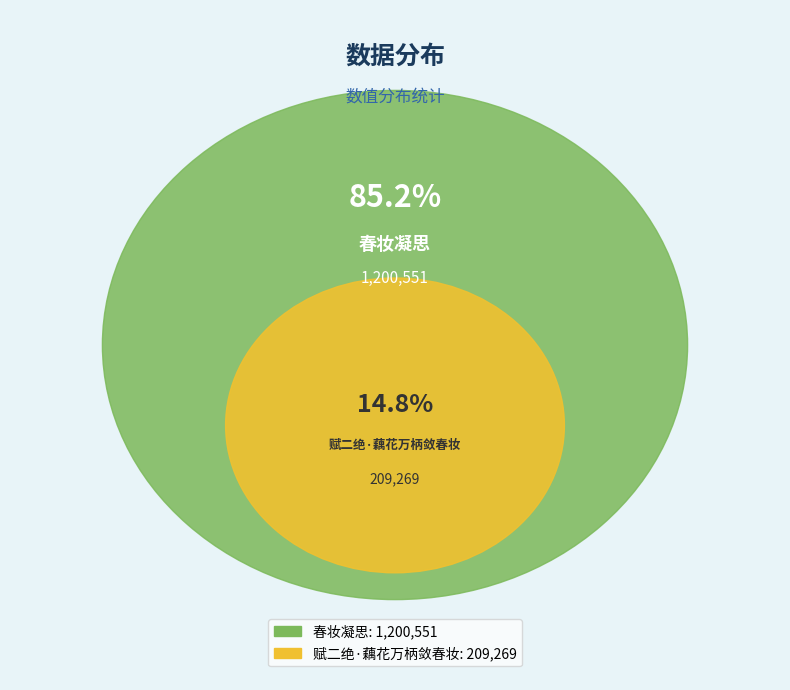

Is it true that 赋二绝·藕花万柄敛春妆 is 29% of the pie?

False